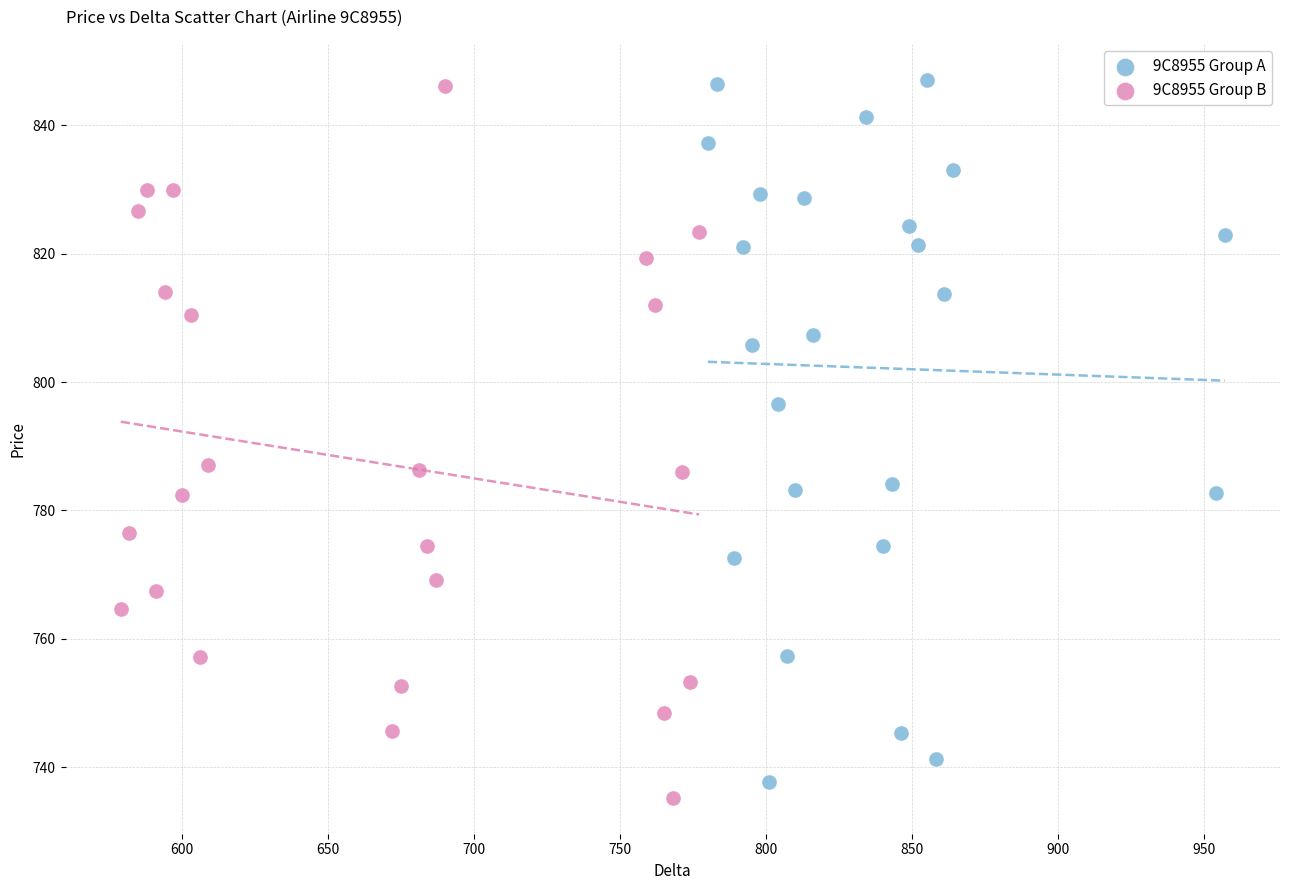

What are all the series names shown in the legend?

9C8955 Group A, 9C8955 Group B